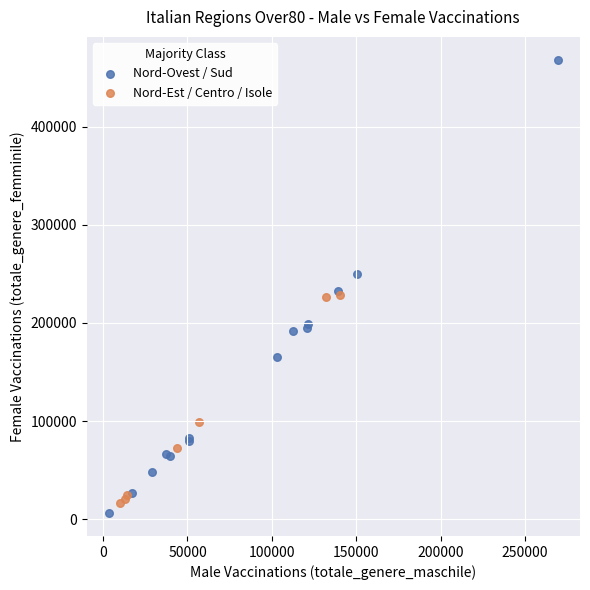

Which series reaches the minimum Y coordinate?

Nord-Ovest / Sud